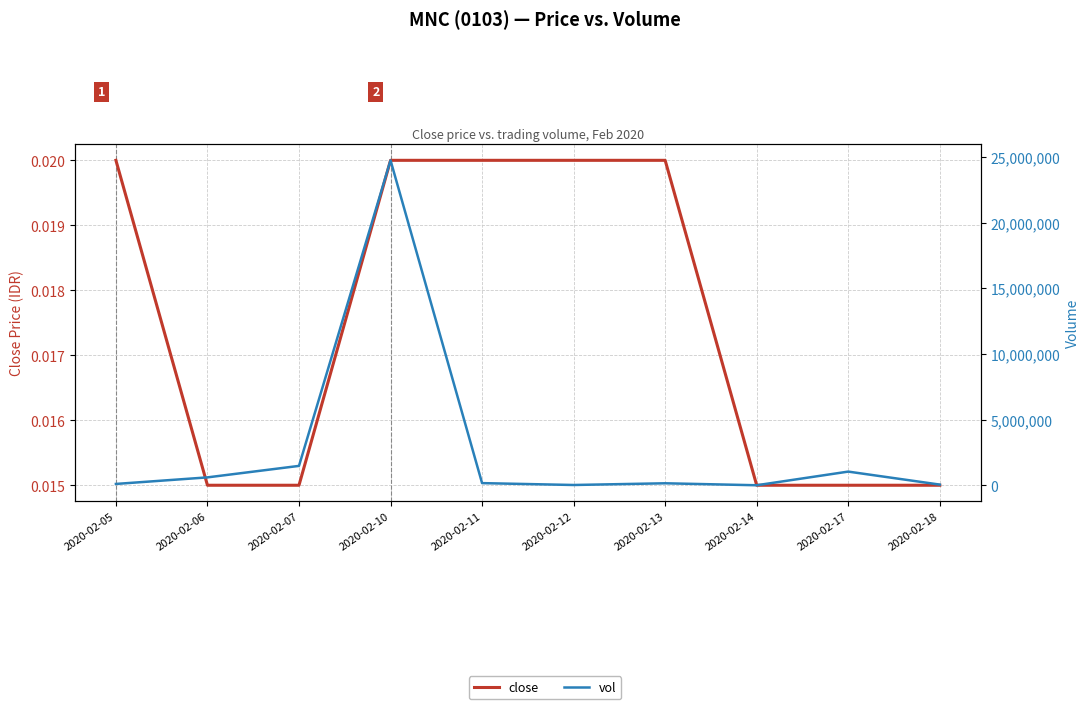

What is the difference between the vol values at 2020-02-10 and 2020-02-11?

24588000.0